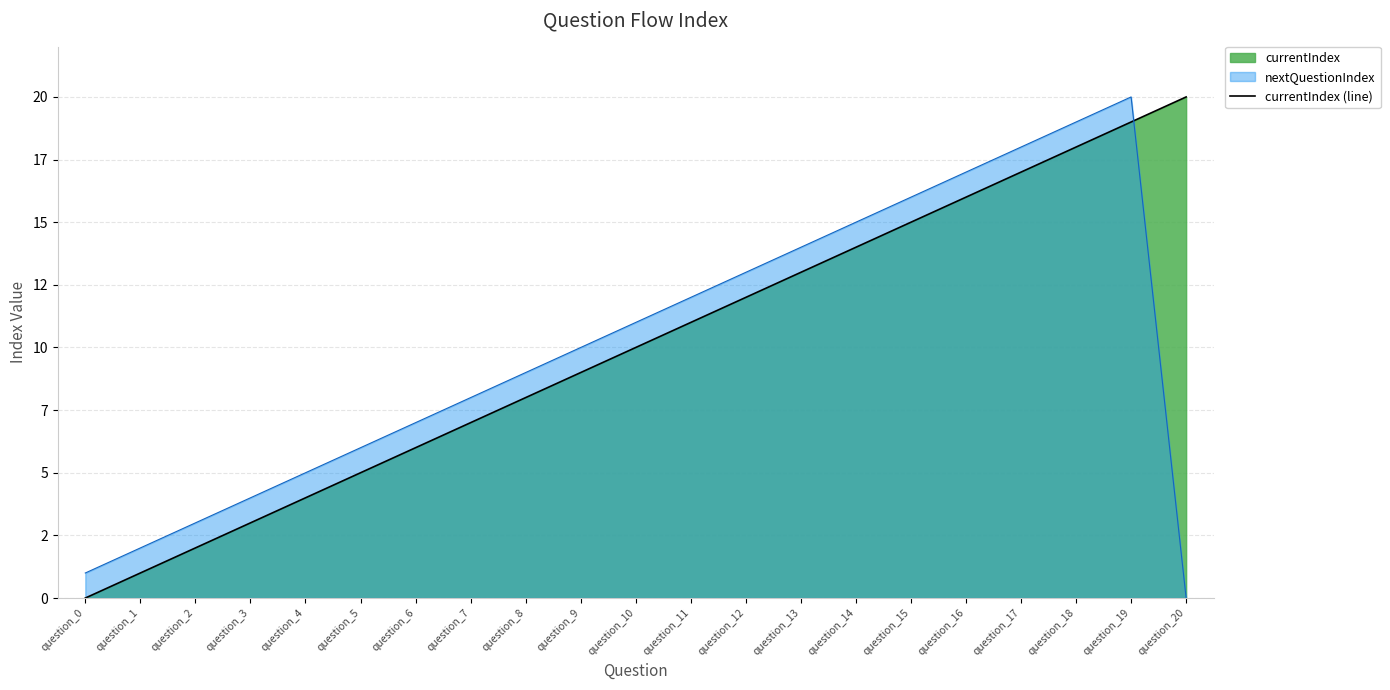

True or false: the data has more than 1 interior local peaks.

False